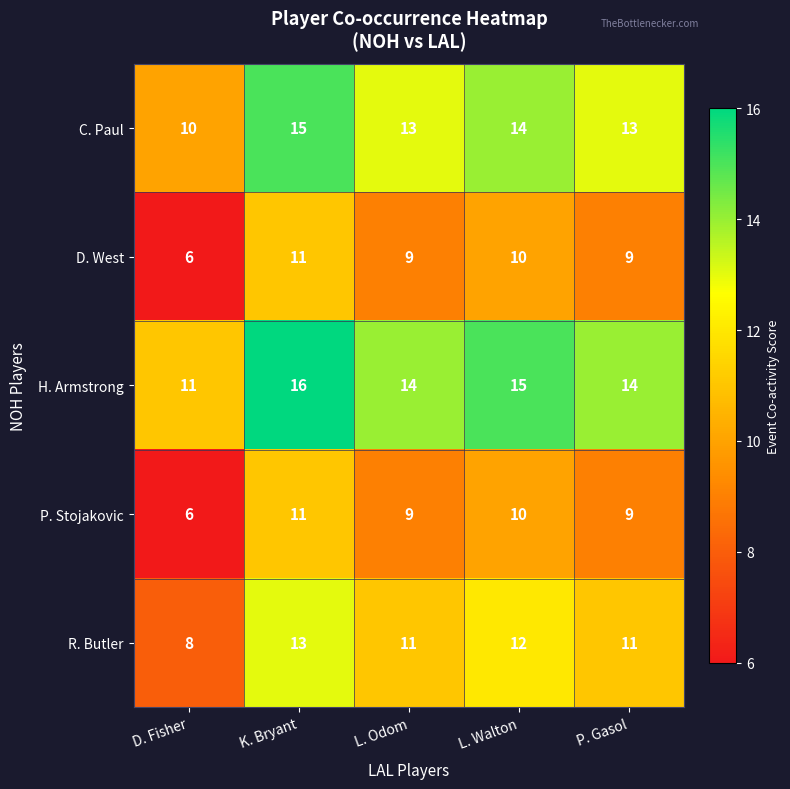

True or false: H. Armstrong has a value of 23 at K. Bryant.

False